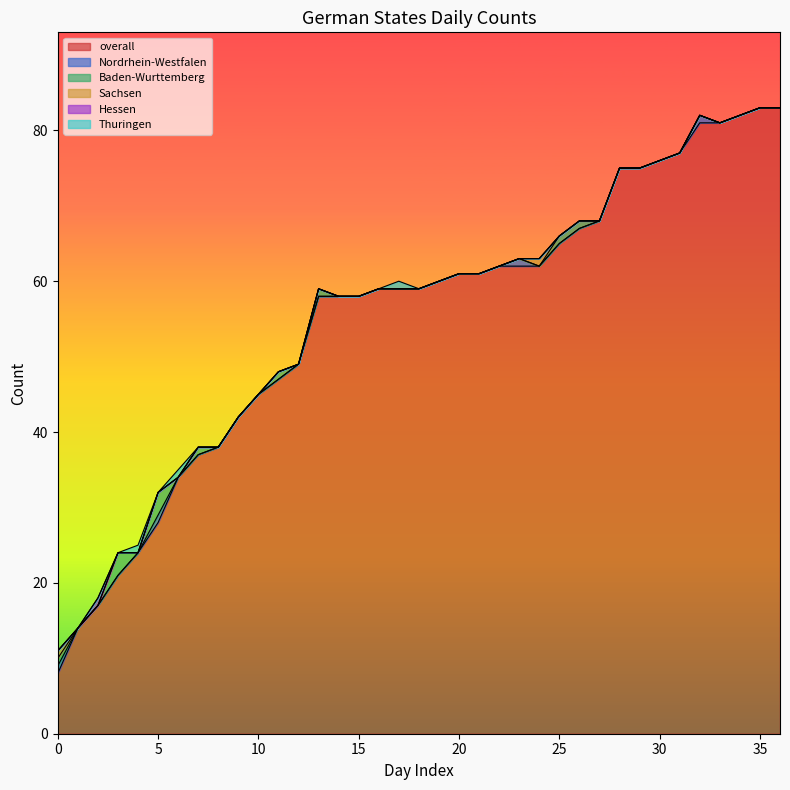

True or false: overall and Hessen cross at least once.

False